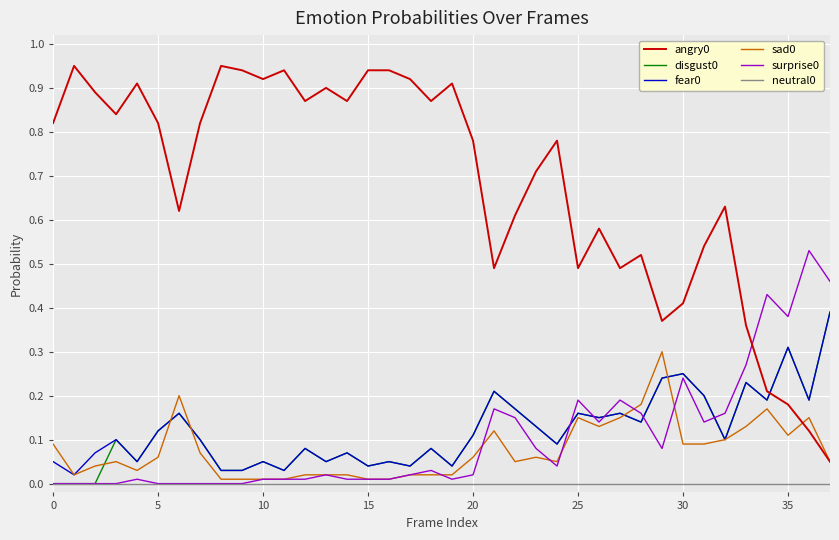

How many intersections are there between disgust0 and angry0?

1